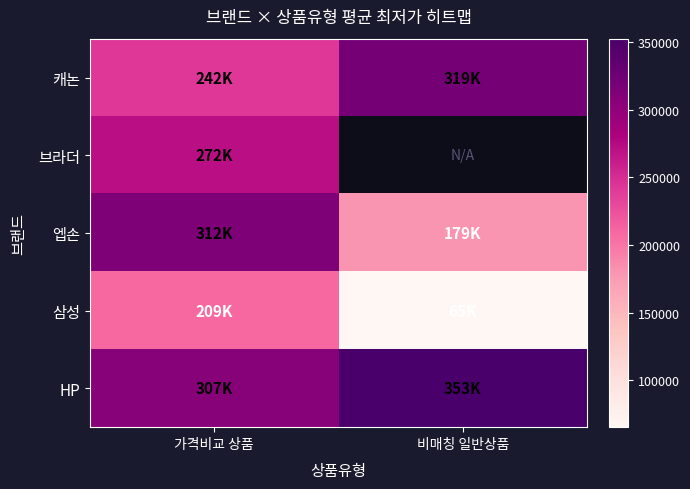

Between 가격비교 상품 and 비매칭 일반상품, which is larger?

비매칭 일반상품